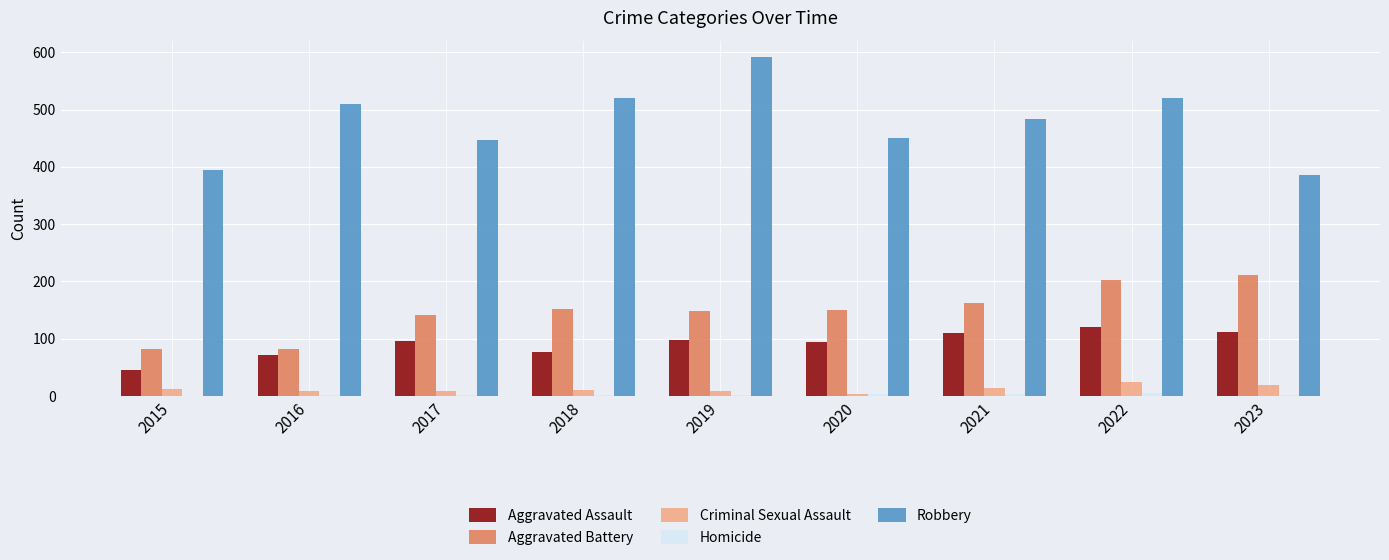

What is the sum of all Aggravated Battery values?

1332